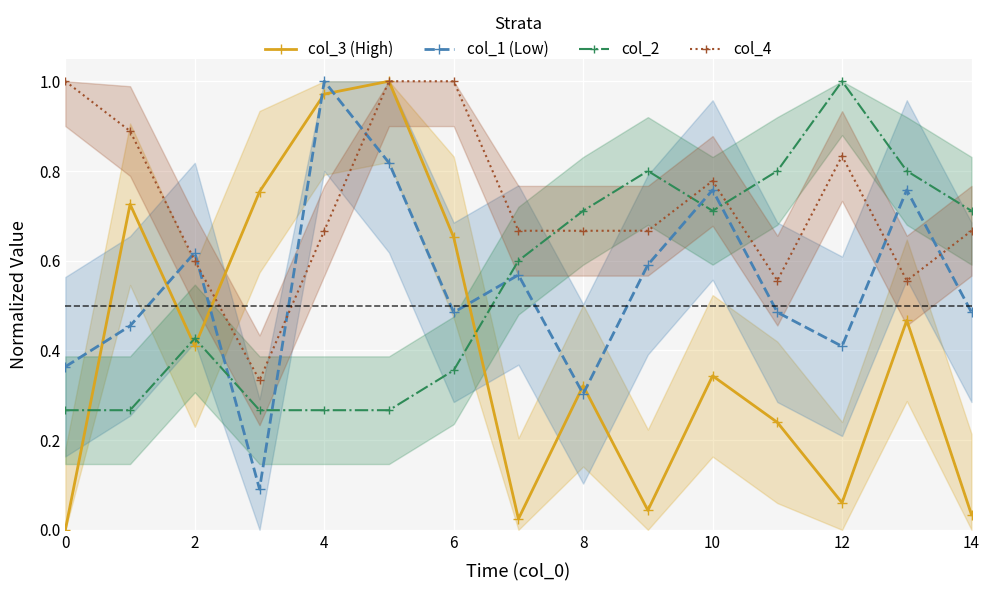

Is it true that col_1 (Low) equals 0.2 at 14?

False